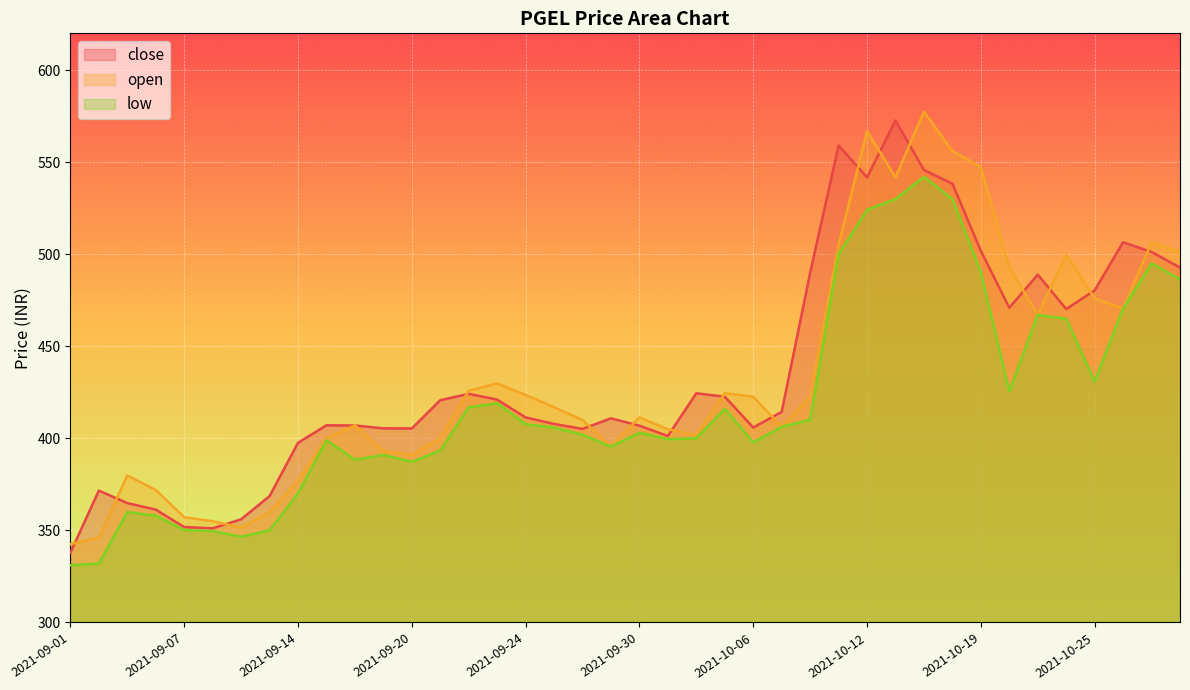

How many series are shown in this chart?

3